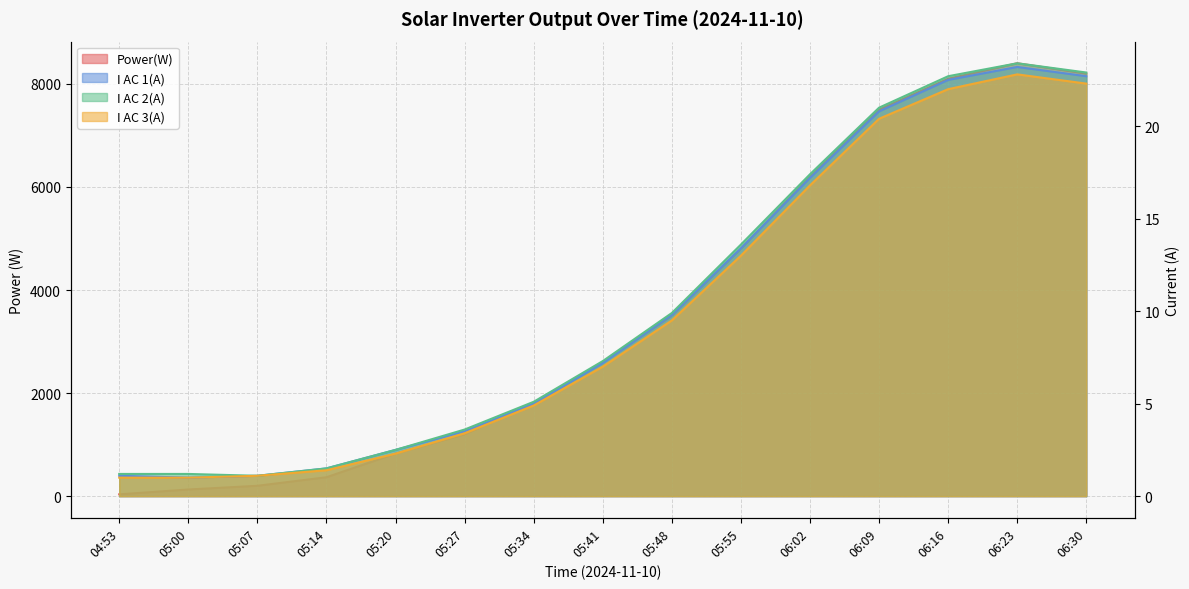

Reading left to right, list all the values displayed in this chart.

Power(W): 35.0	129.0	201.0	367.0	825.0	1200.0	1800.0	2600.0	3500.0	4800.0	6200.0	7500.0	8100.0	8400.0	8200.0
I AC 1(A): 1.1	1.0	1.1	1.5	2.5	3.5	5.0	7.2	9.8	13.4	17.2	20.8	22.5	23.2	22.7
I AC 2(A): 1.2	1.2	1.1	1.5	2.5	3.6	5.1	7.3	9.9	13.6	17.4	21.0	22.7	23.4	22.9
I AC 3(A): 1.0	1.0	1.1	1.4	2.3	3.4	4.9	7.0	9.5	13.0	16.8	20.4	22.0	22.8	22.3